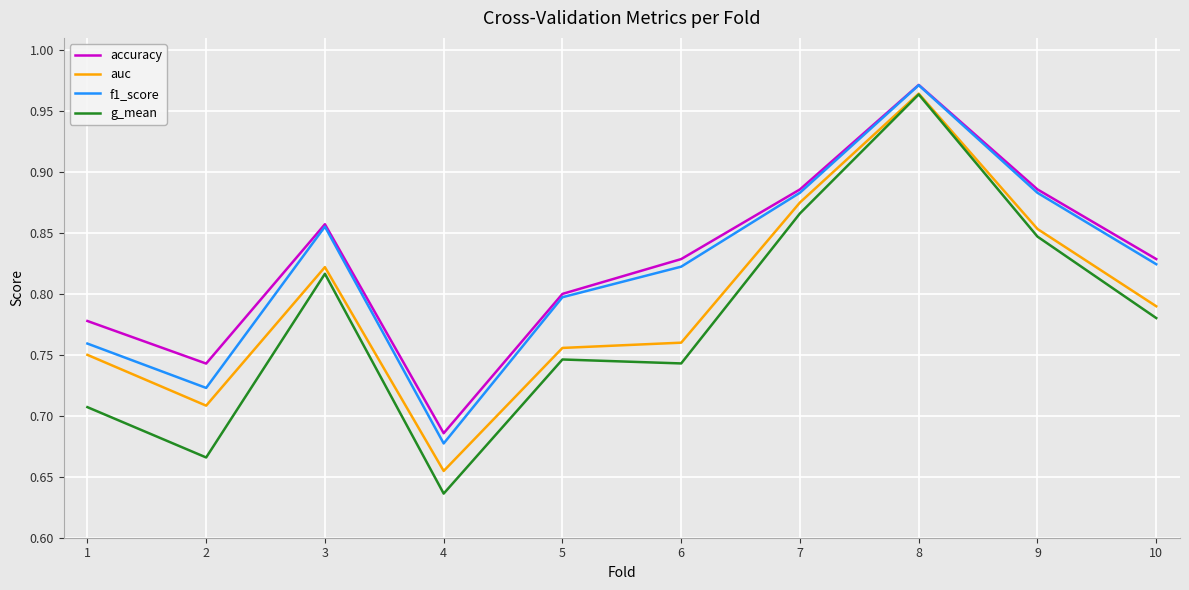

Which series changed the most between 4 and 8?

g_mean